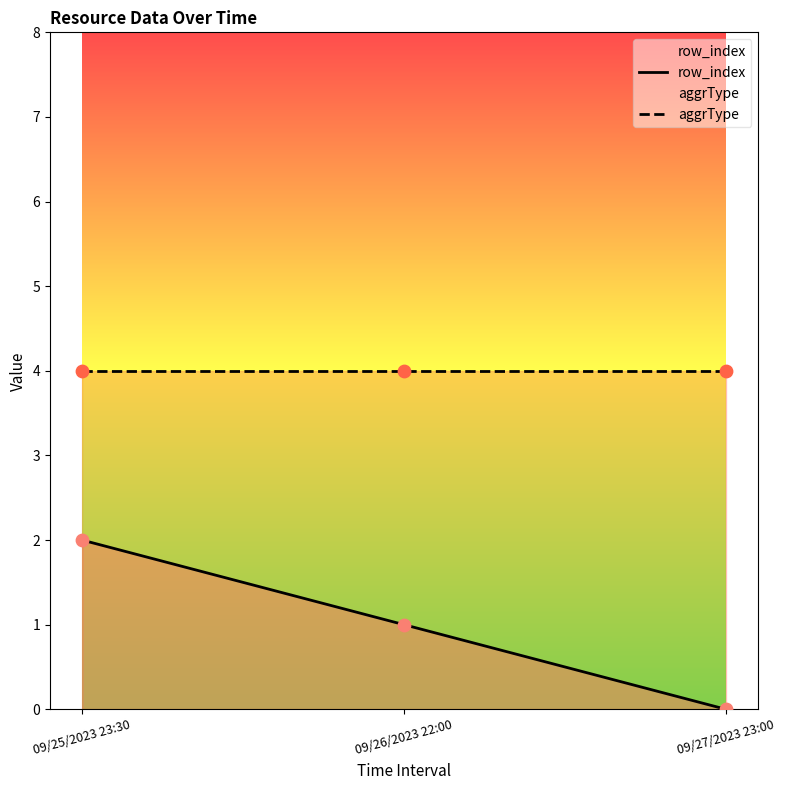

What is the total value across all series at 09/26/2023 22:00?

5